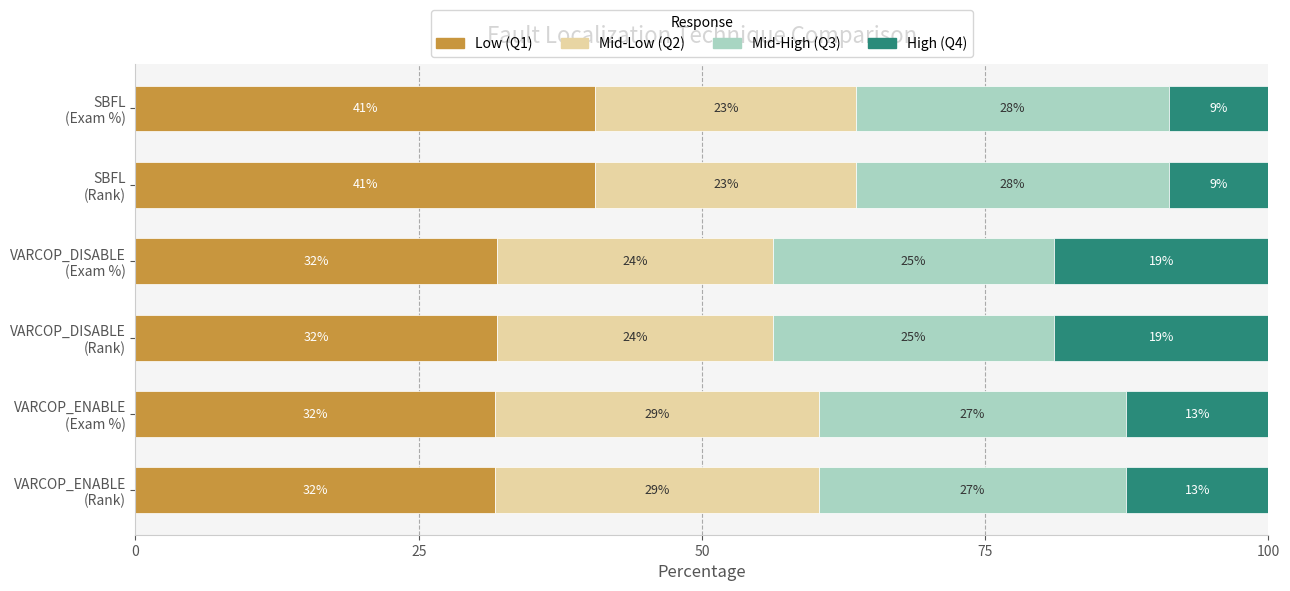

Rank the series by their maximum value, from lowest to highest.

High (Q4), Mid-High (Q3), Mid-Low (Q2), Low (Q1)